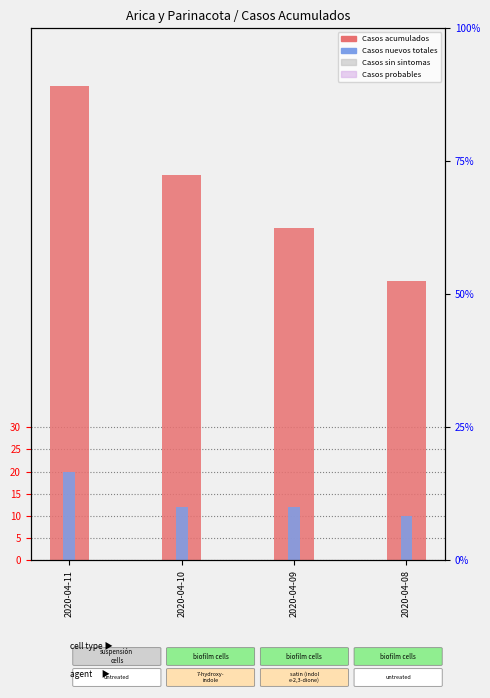

What is the average value of the Casos acumulados series?

83